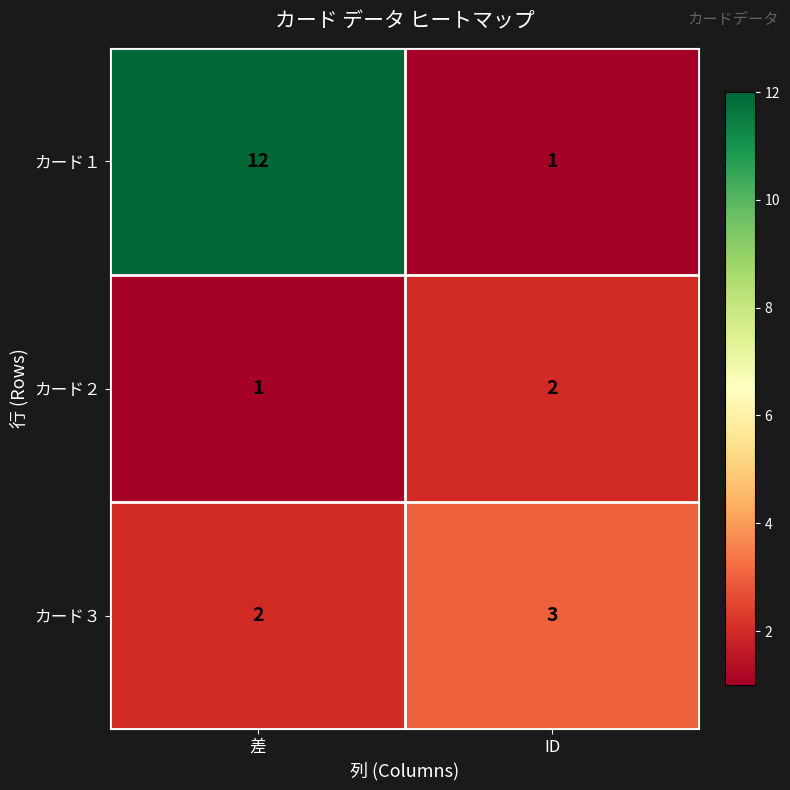

Which category has the highest value in the カード３ series?

ID